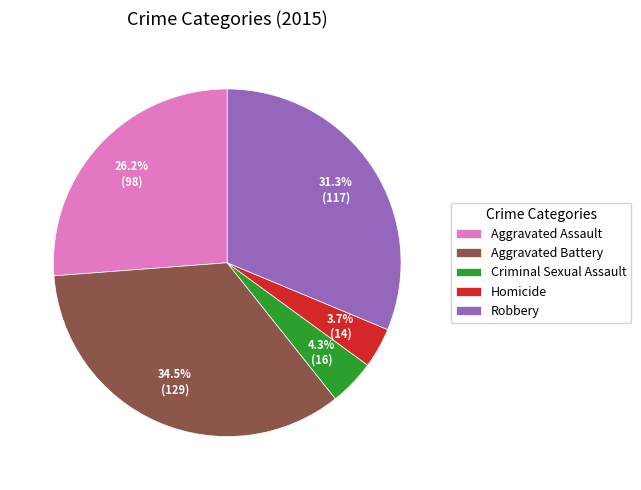

How many segments does this pie chart have?

5